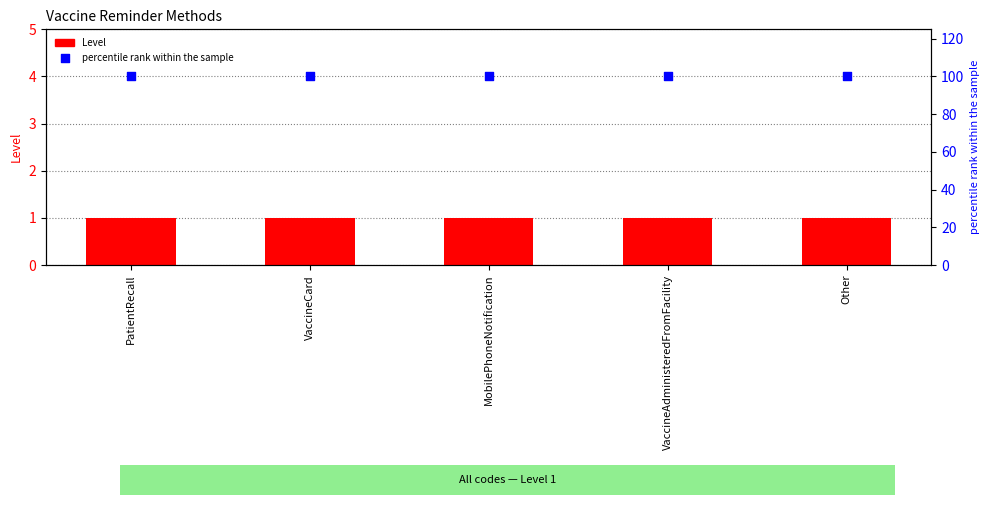

Which series has the largest total across all categories?

percentile rank within the sample